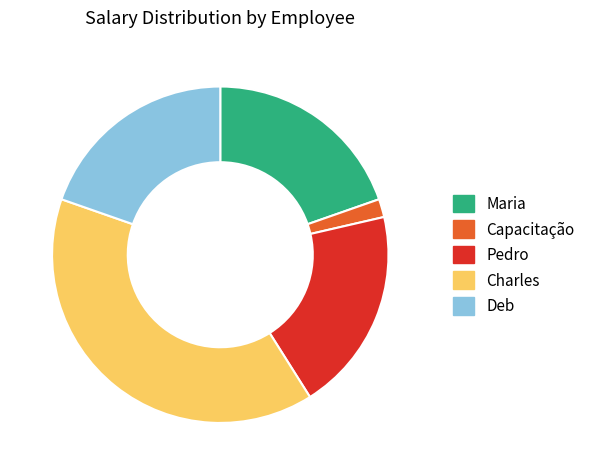

Is there a majority slice in this chart?

No